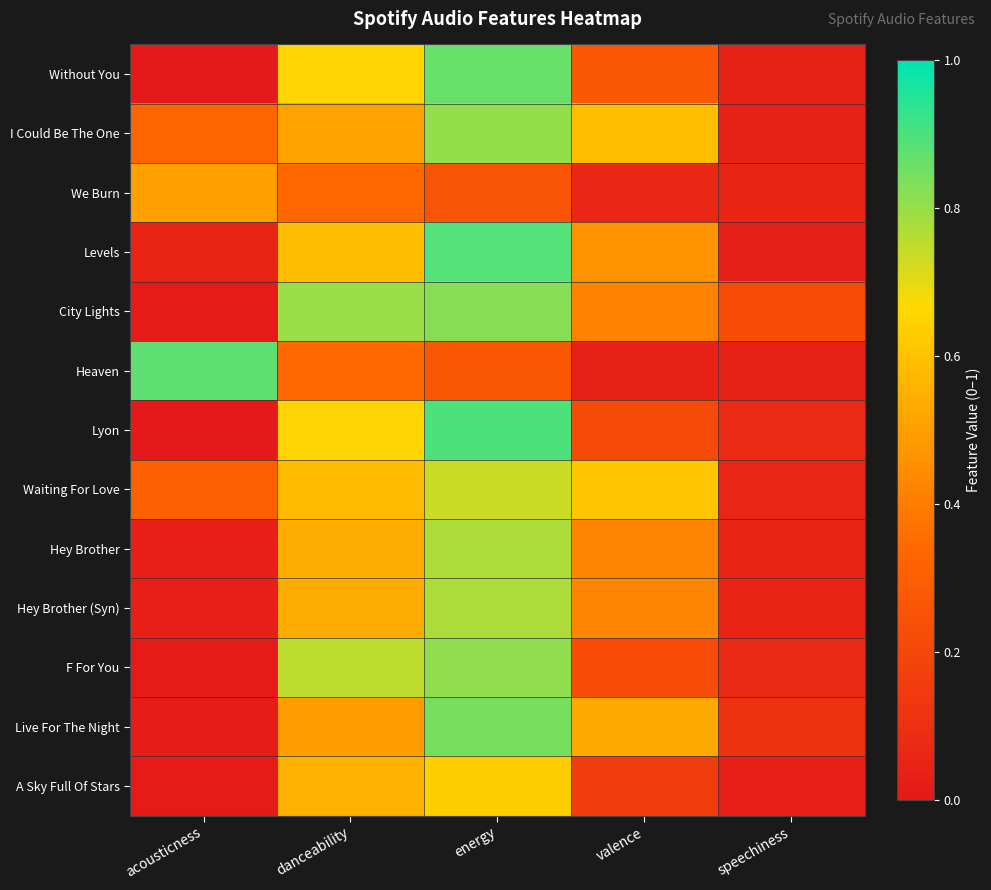

List the series in order of their peak value, highest first.

Lyon, Levels, Heaven, Without You, Live For The Night, City Lights, F For You, I Could Be The One, Hey Brother, Hey Brother (Syn), Waiting For Love, A Sky Full Of Stars, We Burn